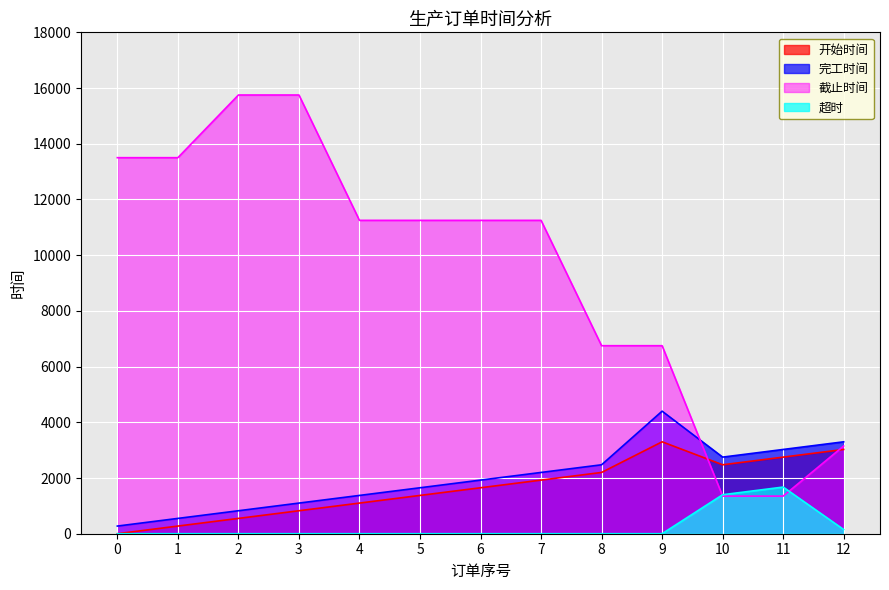

At how many categories does at least one series exceed 8974?

8